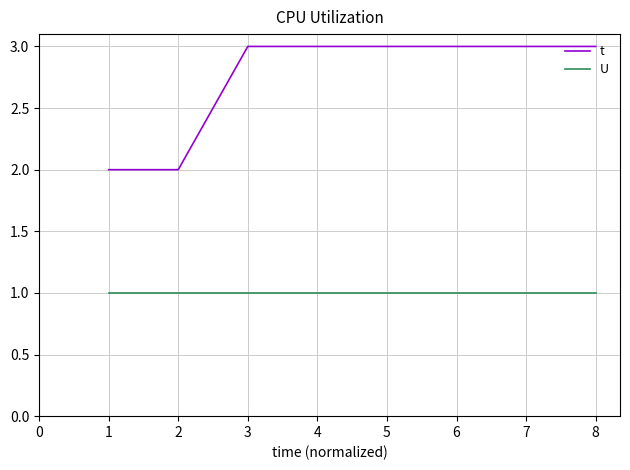

List the series in order of their overall mean, lowest first.

U, t